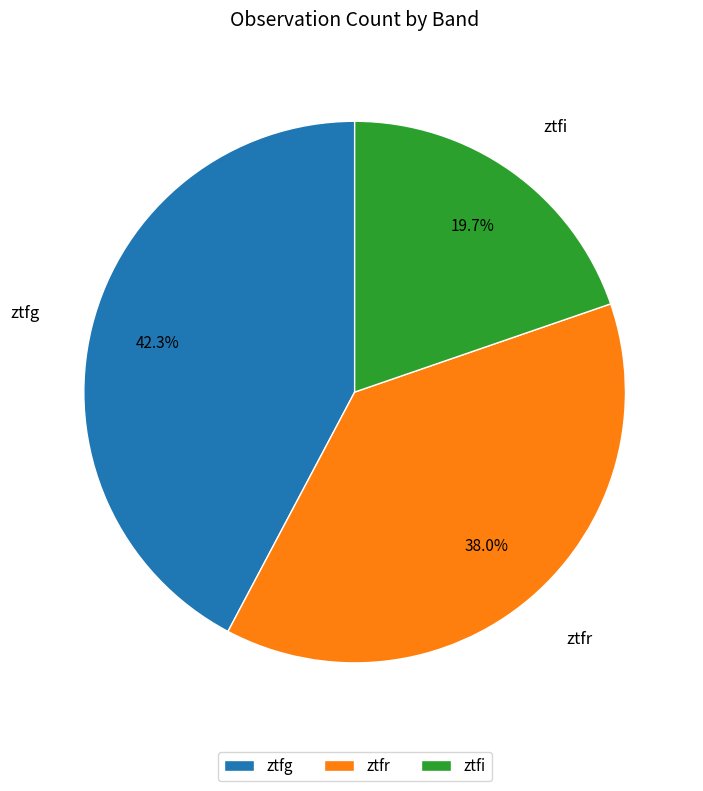

What is the largest slice in the pie chart?

ztfg